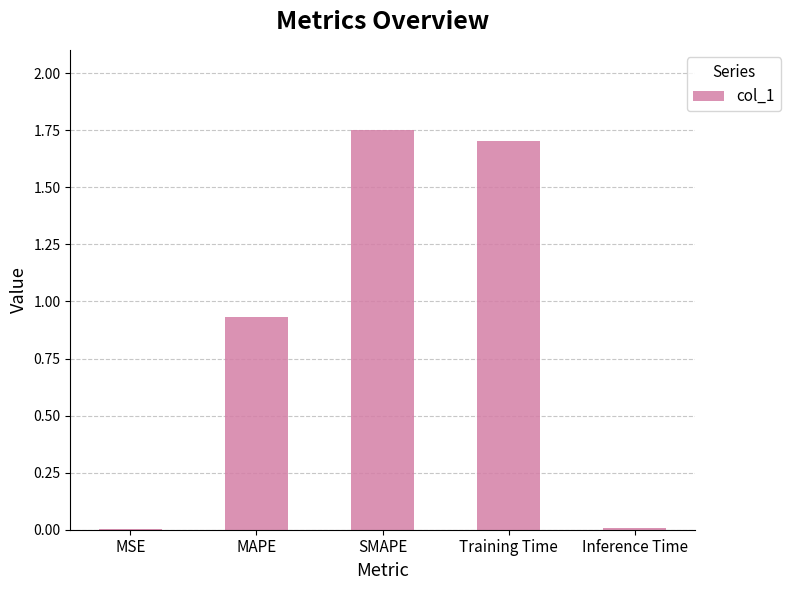

True or false: the data shows 0.0 at Inference Time.

True